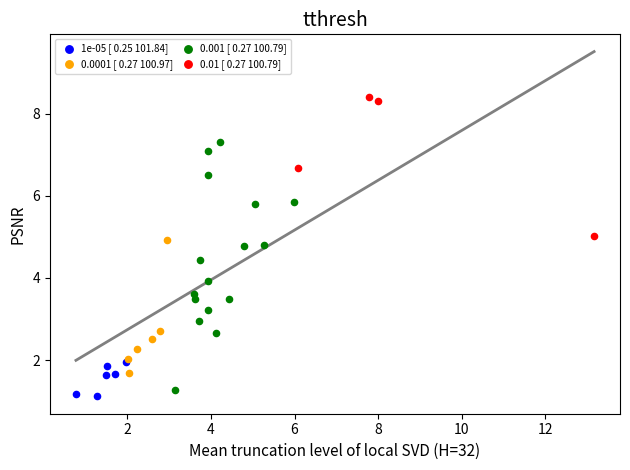

Which series contains the highest Y value?

0.01 [ 0.27 100.79]